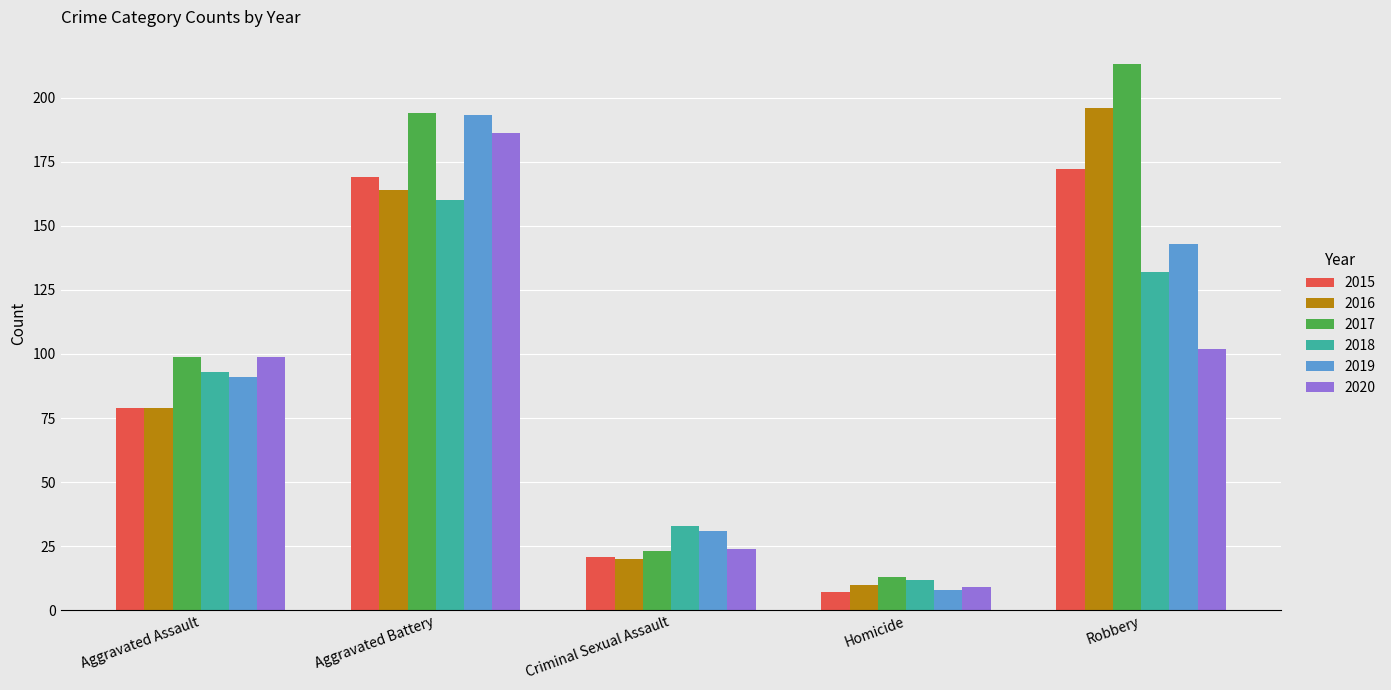

What is the difference between the highest and lowest values at Homicide?

6